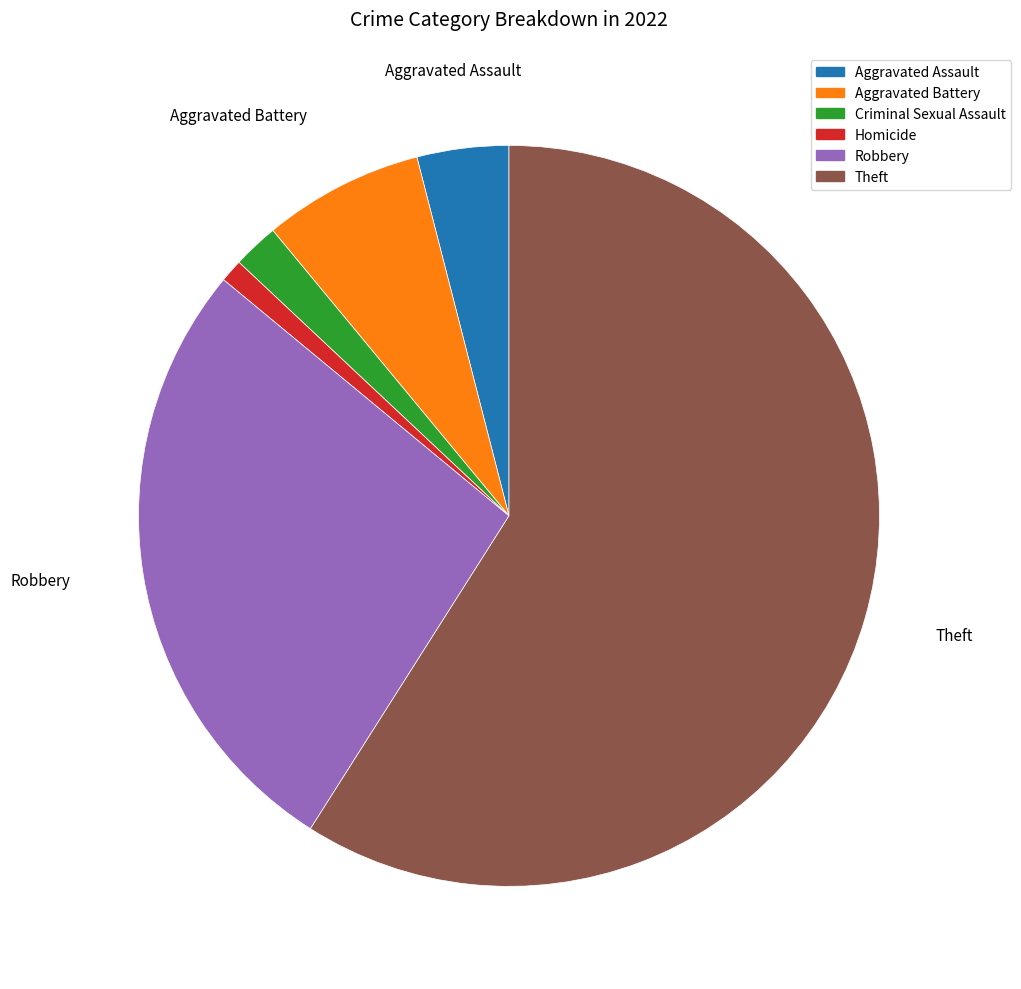

Count the number of slices in the pie.

6